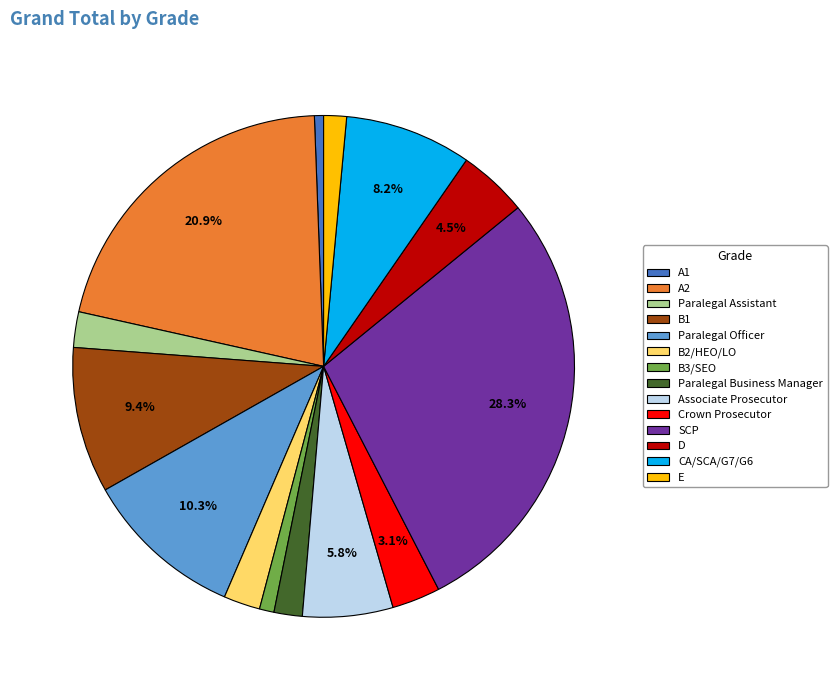

What is the largest slice in the pie chart?

SCP